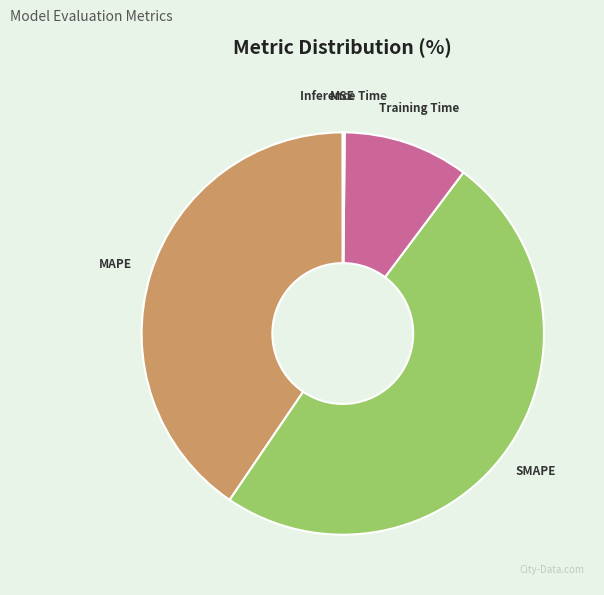

Combined, do MAPE and SMAPE account for over 50%?

Yes